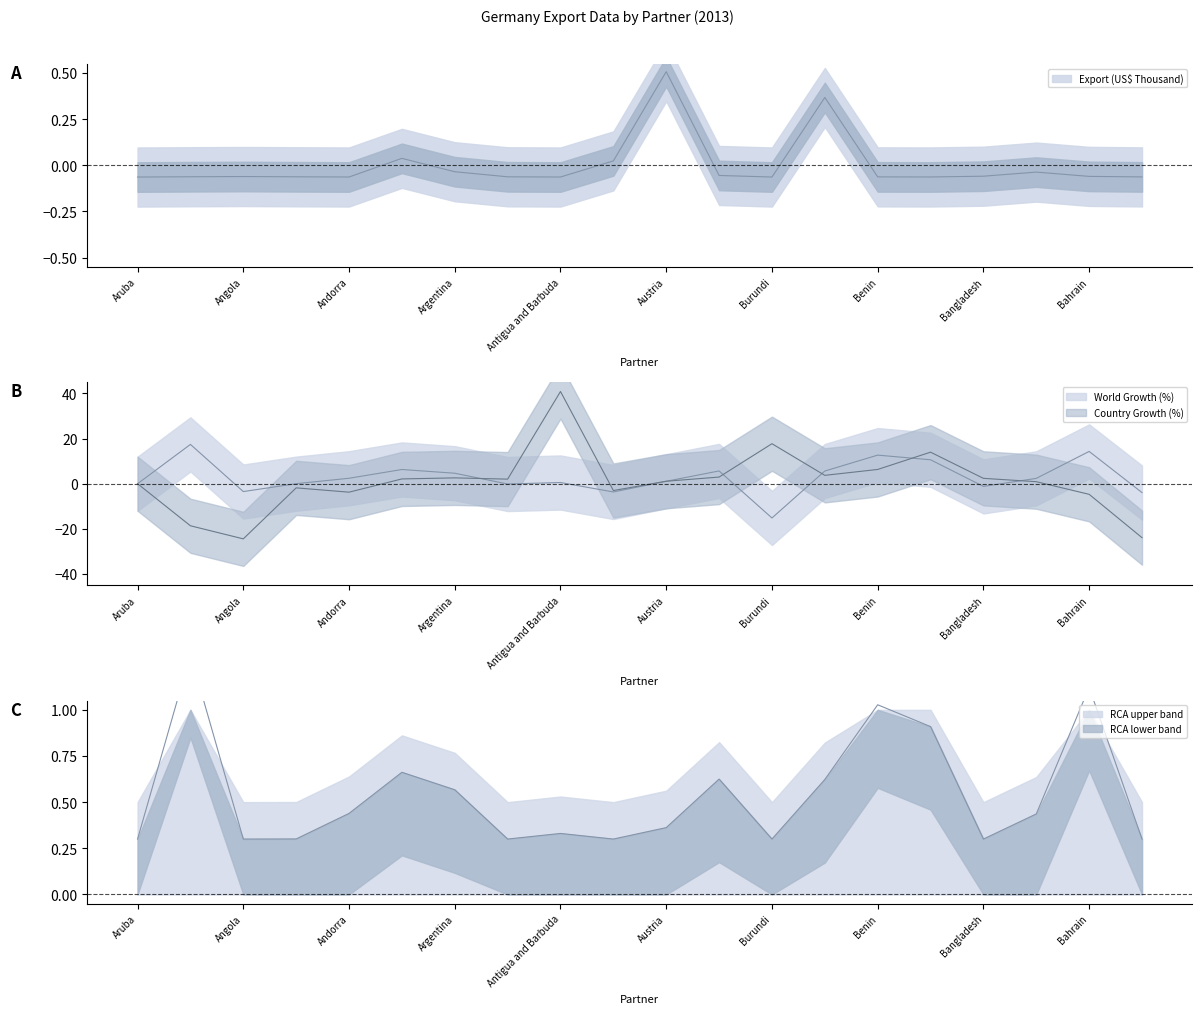

At which label does Country Growth (%) reach its minimum?

Angola